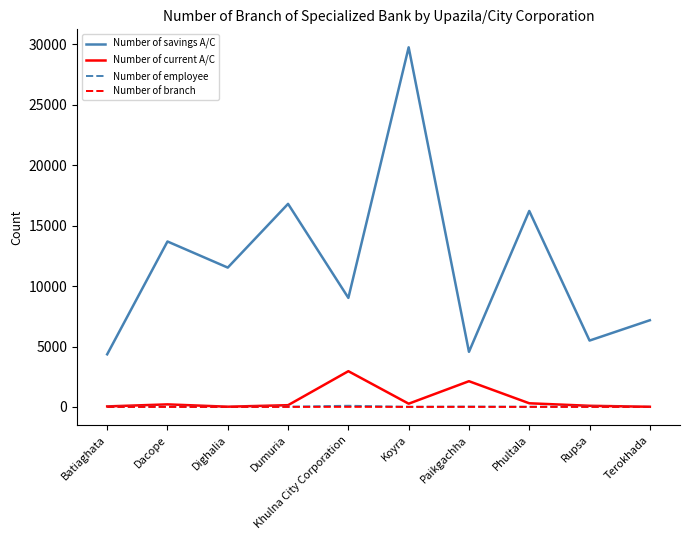

What is the greatest value displayed?

29765